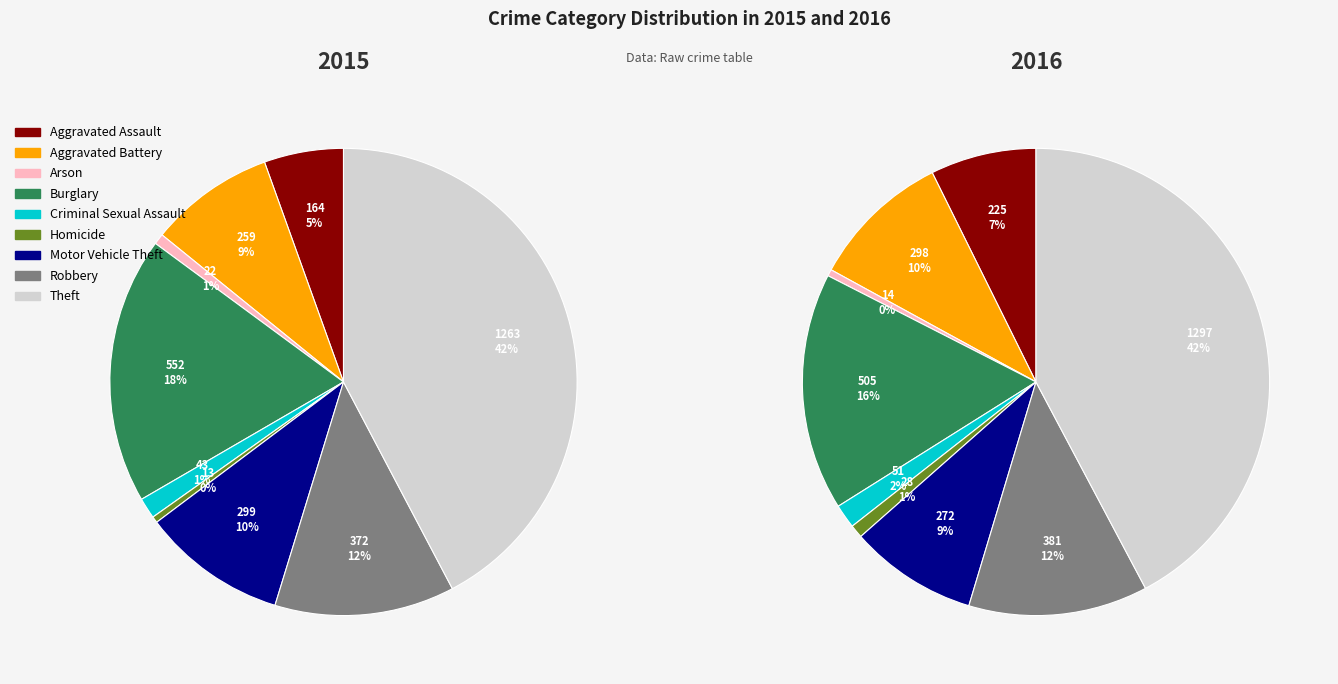

Rank the categories by 2016 value from lowest to highest.

Arson, Homicide, Criminal Sexual Assault, Aggravated Assault, Motor Vehicle Theft, Aggravated Battery, Robbery, Burglary, Theft